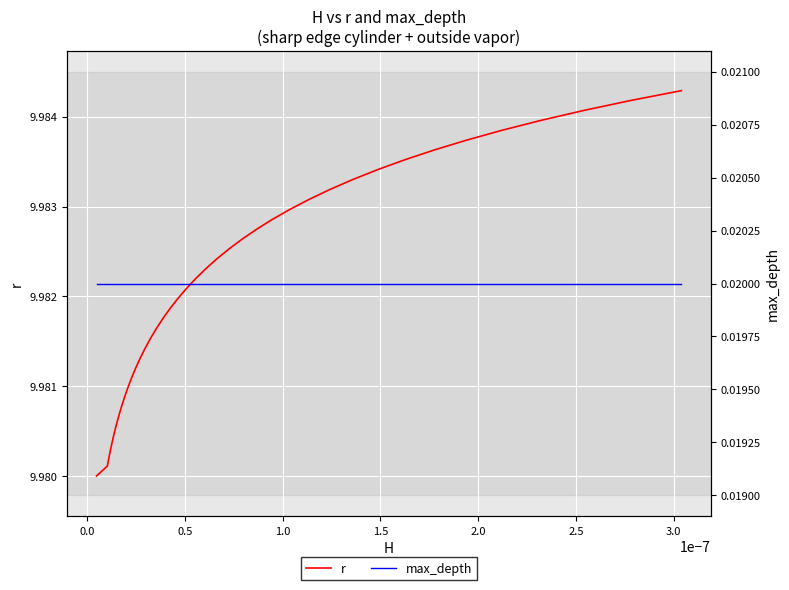

What is the difference between the highest and lowest values at 0.0?

10.0